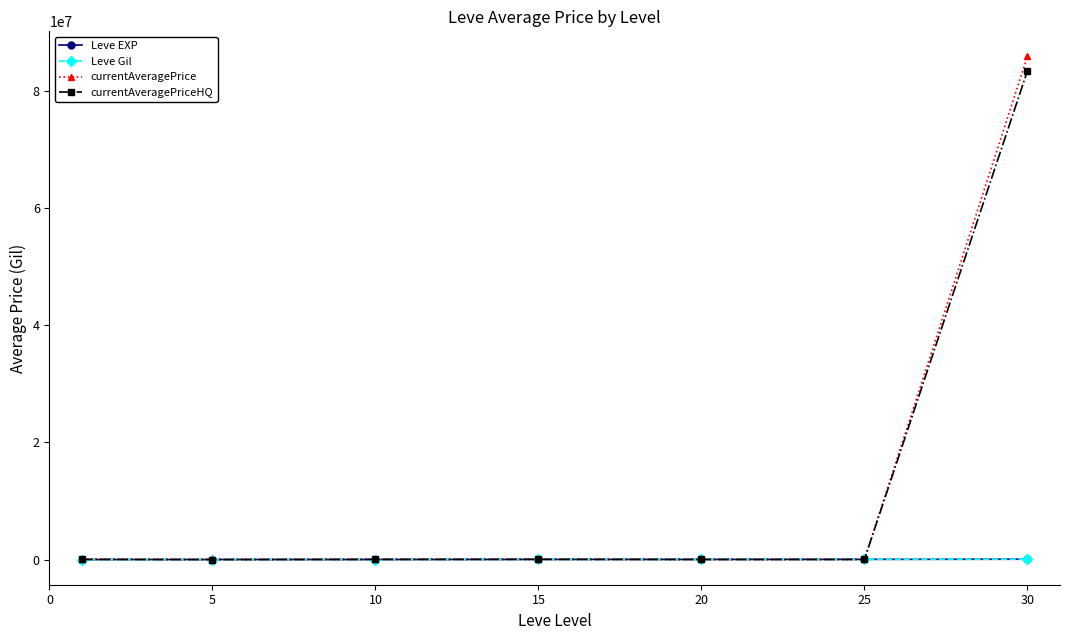

Count the number of data series in this chart.

4